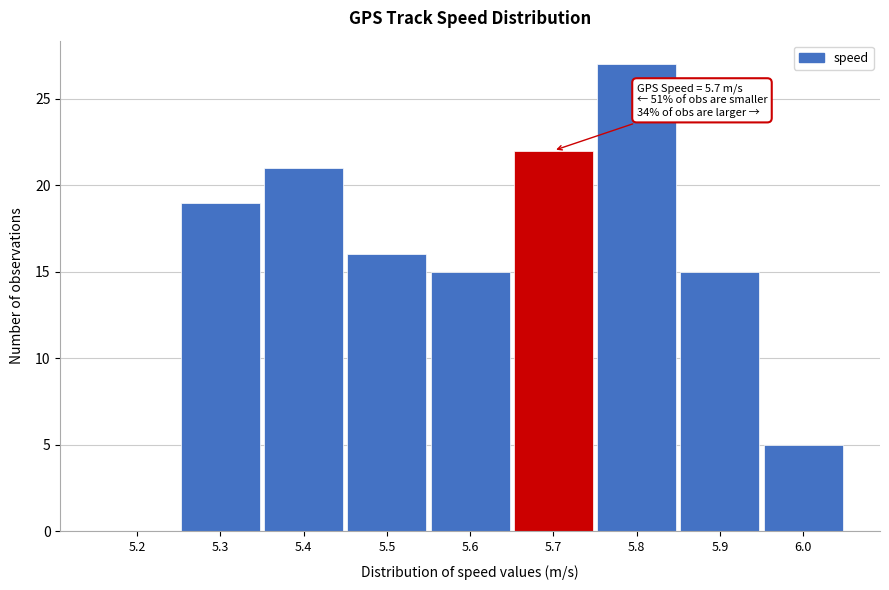

Reading right to left, what are all the values shown in this chart?

6.0=5	5.9=15	5.8=27	5.7=22	5.6=15	5.5=16	5.4=21	5.3=19	5.2=0